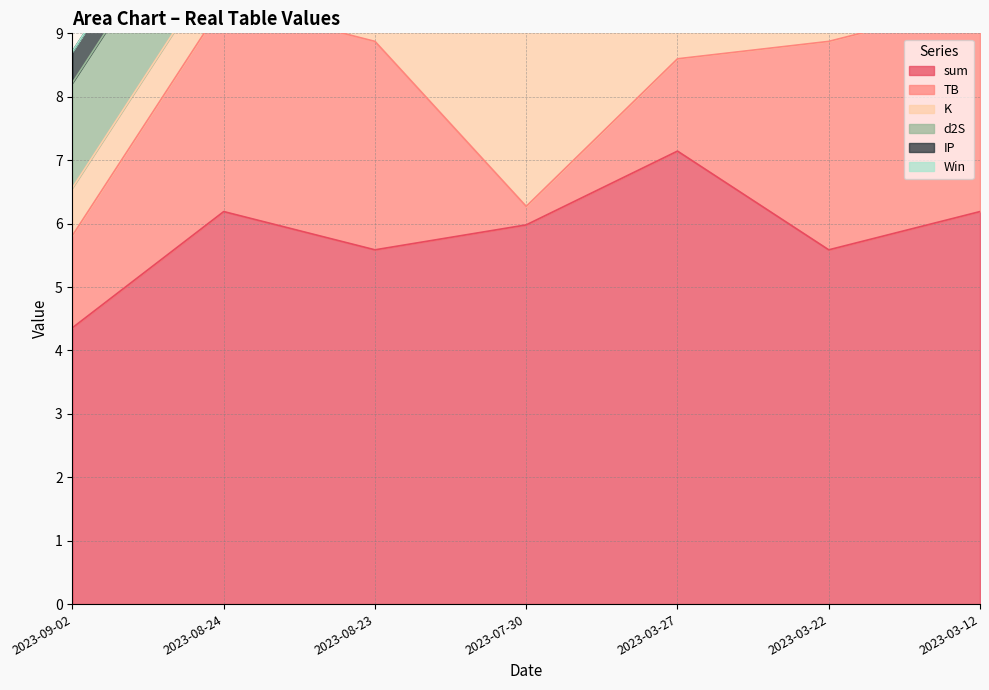

At how many categories does at least one series exceed 6?

3